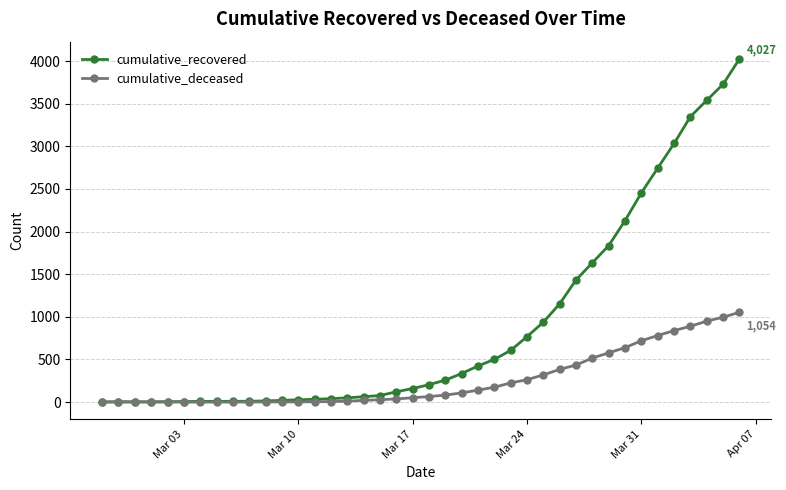

Which series has the largest total across all categories?

cumulative_recovered